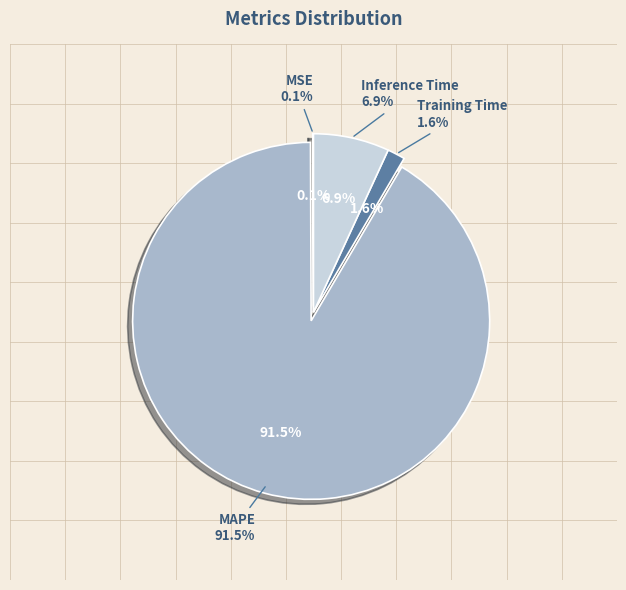

What is the smallest slice in the pie chart?

MSE